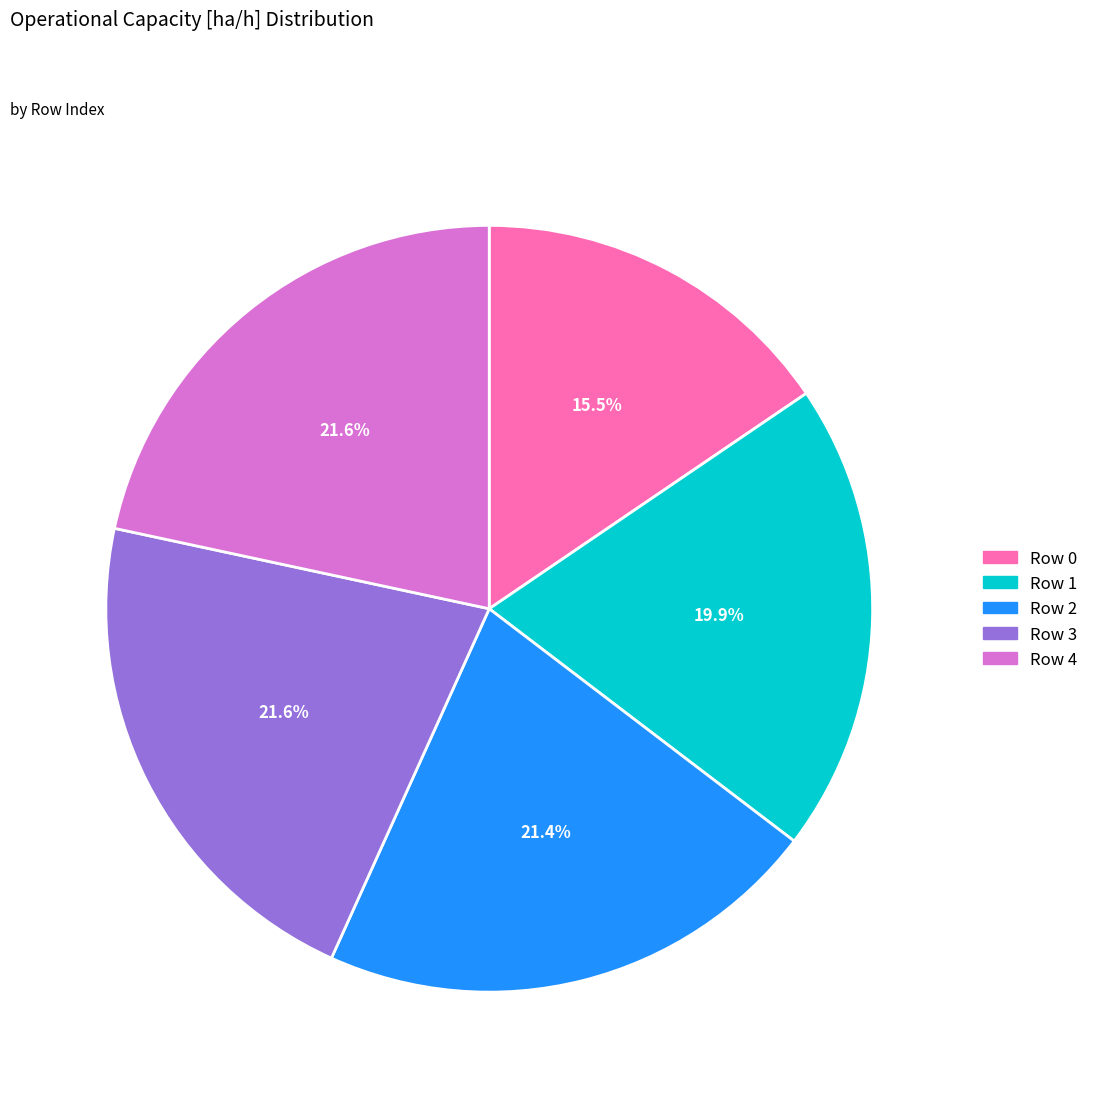

Does any single category account for the majority?

No